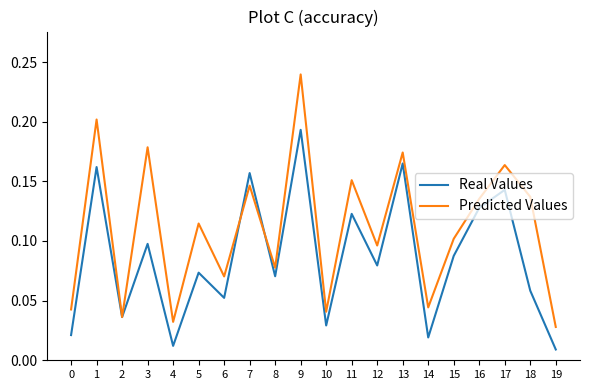

At which label does Real Values reach its peak?

9